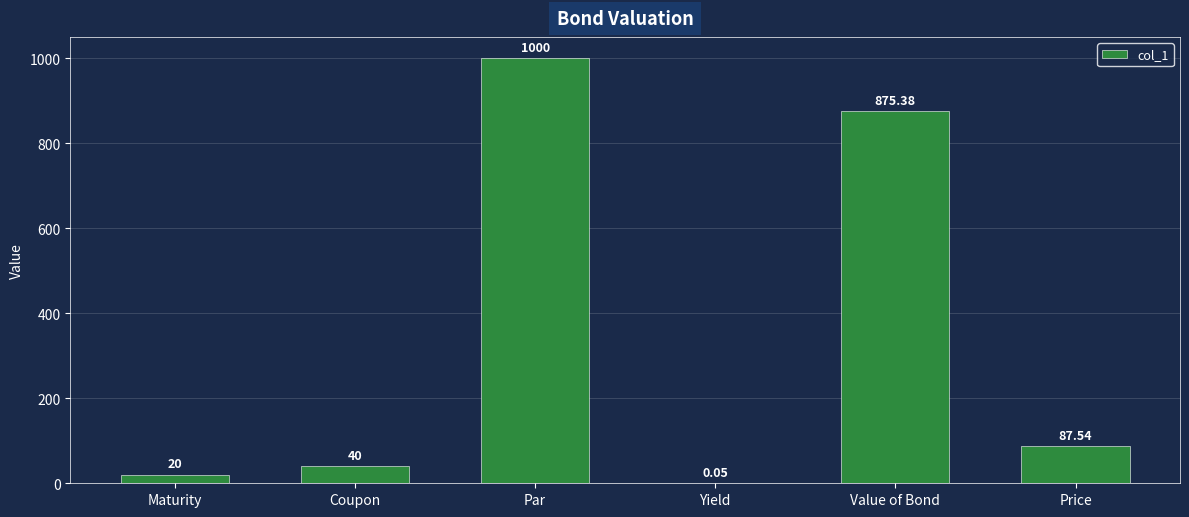

Which category has the highest value across all series?

Par